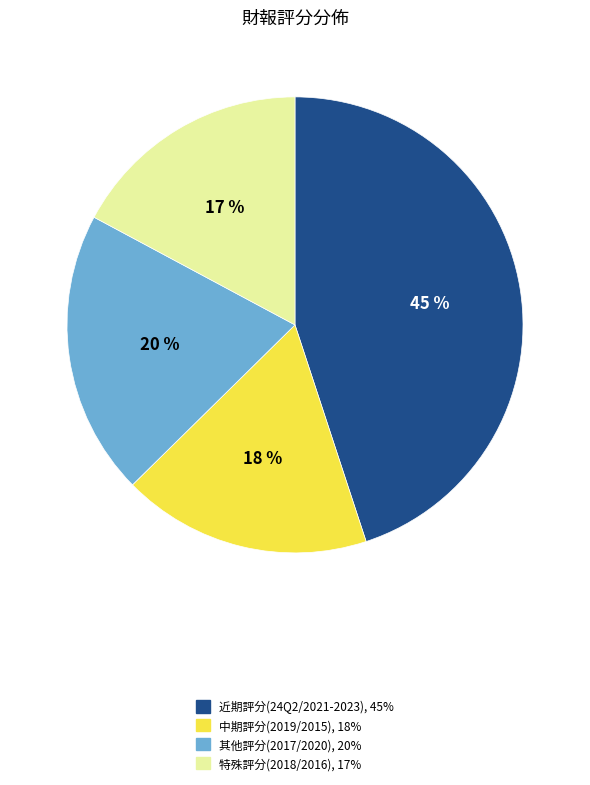

Approximately how many times larger is the value at 中期評分(2019/2015), 18% compared to 其他評分(2017/2020), 20%?

0.9